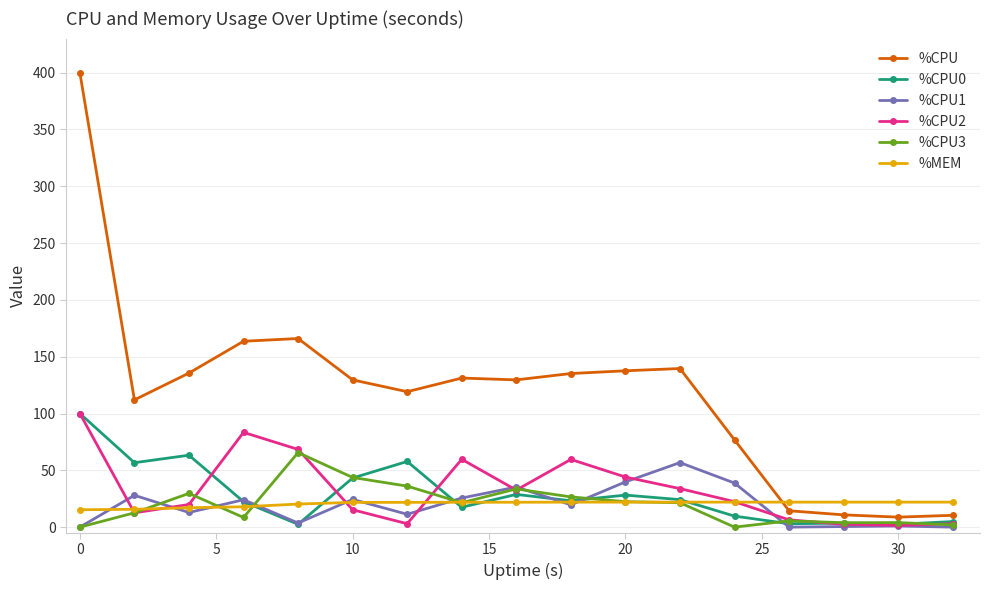

How many times do %CPU and %MEM cross each other?

1